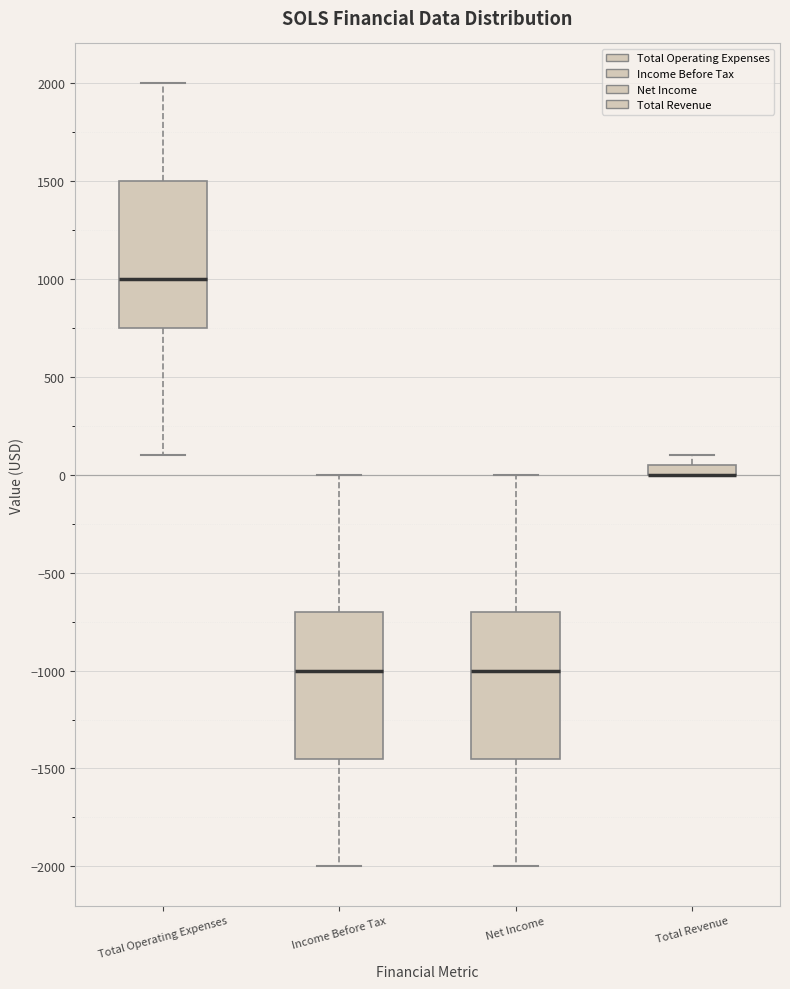

Where is the upper edge of the box for Total Revenue on the y-axis? The values are not printed on the chart, so give them approximately, as read against the axis.

50